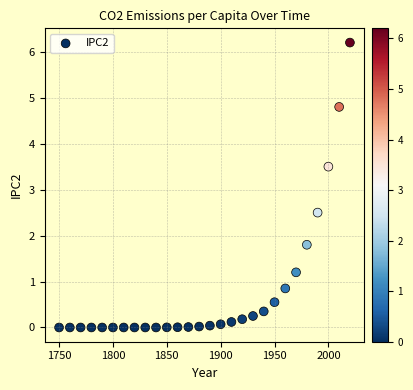

What is the range of Y values (max minus min)?

6.2